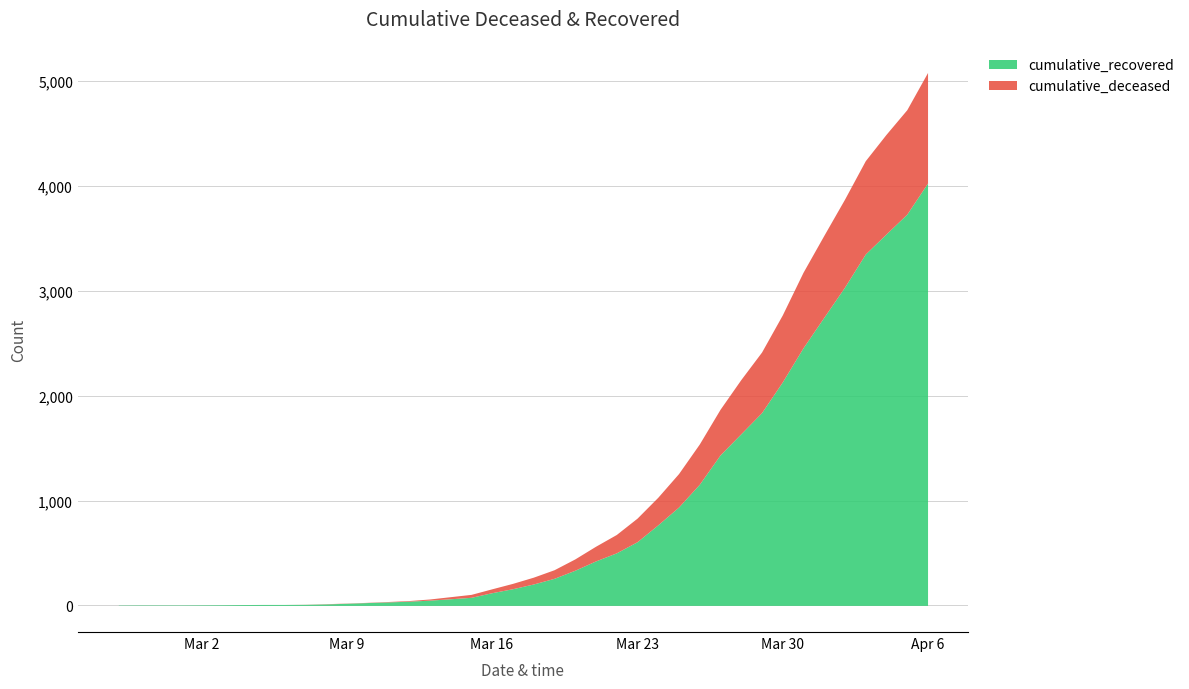

Reading left to right, what are all the values shown in this chart?

cumulative_recovered: 3	4	4	4	5	6	8	9	9	10	14	20	27	33	40	50	63	77	121	159	204	258	335	424	501	607	768	938	1155	1435	1636	1838	2131	2457	2747	3035	3351	3542	3731	4028
cumulative_deceased: 0	0	0	0	0	0	0	0	0	1	2	2	2	4	6	11	20	28	37	51	65	82	108	140	175	225	263	319	384	435	517	578	639	720	781	839	890	950	996	1054